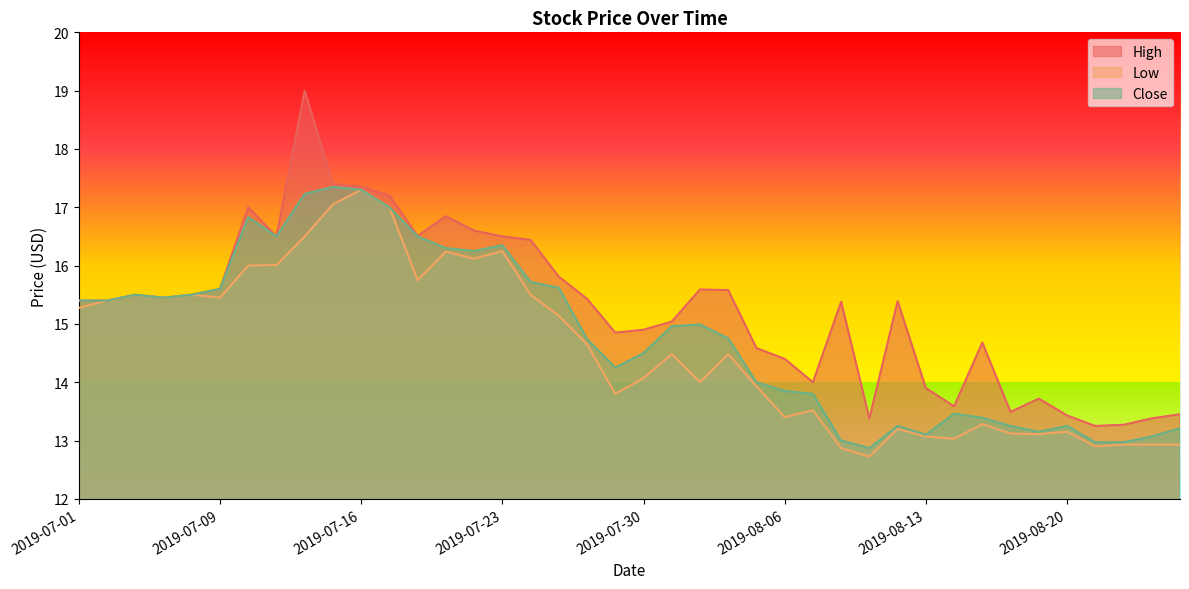

Reading left to right, transcribe all the data shown in this chart.

High: 15.4	15.4	15.5	15.4	15.5	15.6	17.0	16.5	19.0	17.4	17.4	17.2	16.5	16.8	16.6	16.5	16.4	15.8	15.4	14.9	14.9	15.0	15.6	15.6	14.6	14.4	14.0	15.4	13.4	15.4	13.9	13.6	14.7	13.5	13.7	13.4	13.2	13.3	13.4	13.4
Low: 15.3	15.4	15.5	15.4	15.5	15.4	16.0	16.0	16.5	17.0	17.3	17.0	15.8	16.2	16.1	16.2	15.5	15.1	14.6	13.8	14.1	14.5	14.0	14.5	13.9	13.4	13.5	12.9	12.7	13.2	13.1	13.0	13.3	13.1	13.1	13.1	12.9	12.9	12.9	12.9
Close: 15.4	15.4	15.5	15.4	15.5	15.6	16.8	16.5	17.2	17.4	17.3	17.0	16.5	16.3	16.2	16.4	15.7	15.6	14.7	14.2	14.5	15.0	15.0	14.8	14.0	13.9	13.8	13.0	12.9	13.2	13.1	13.5	13.4	13.2	13.1	13.2	13.0	13.0	13.1	13.2